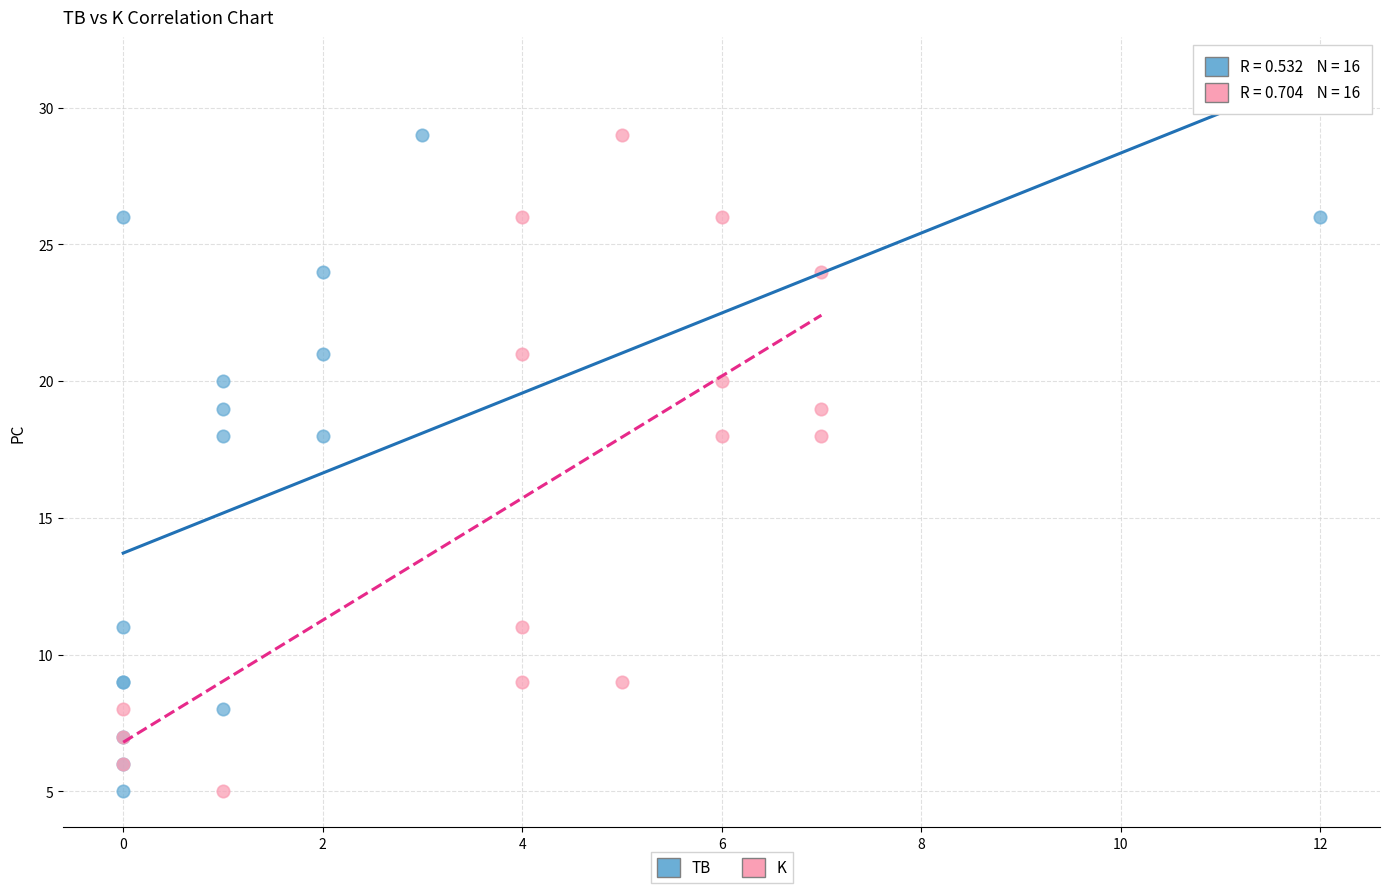

What are all the series names shown in the legend?

TB, K